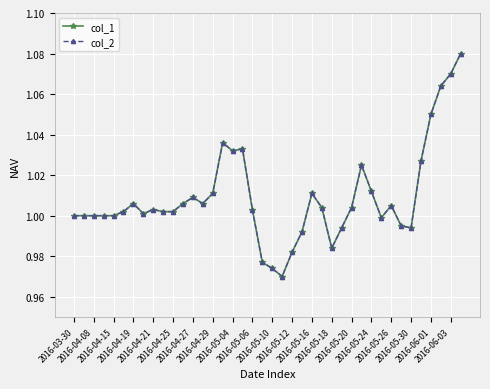

True or false: col_1 and col_2 intersect in this chart.

False